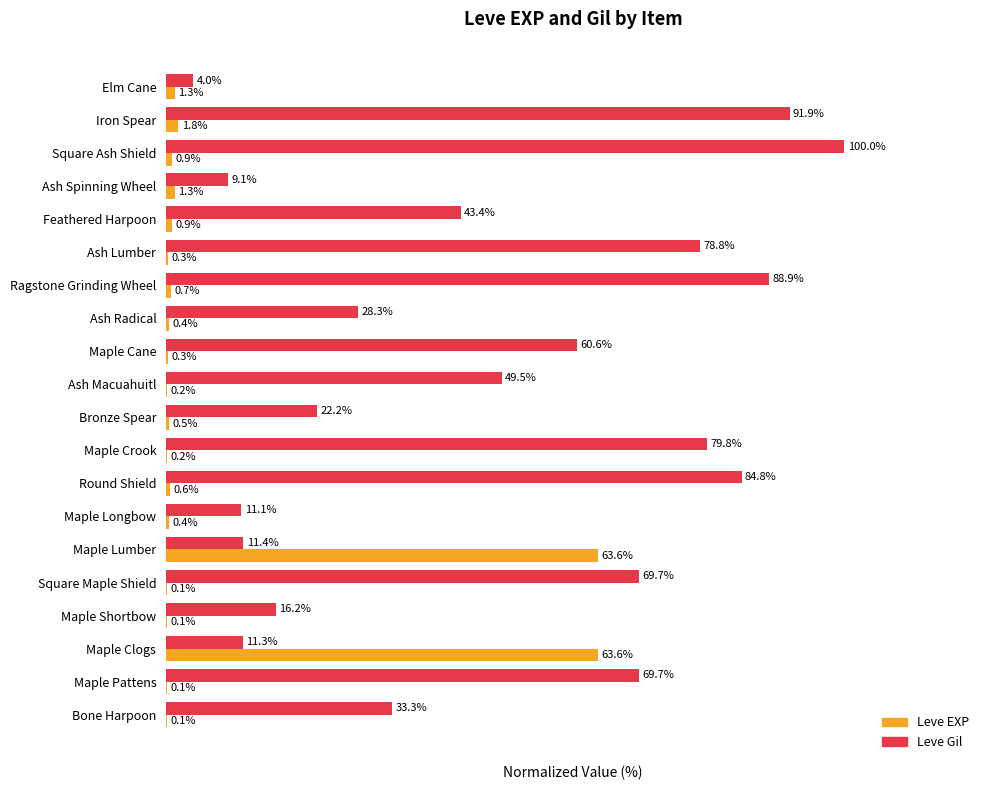

Between Maple Clogs and Iron Spear, which series saw the biggest shift?

Leve Gil